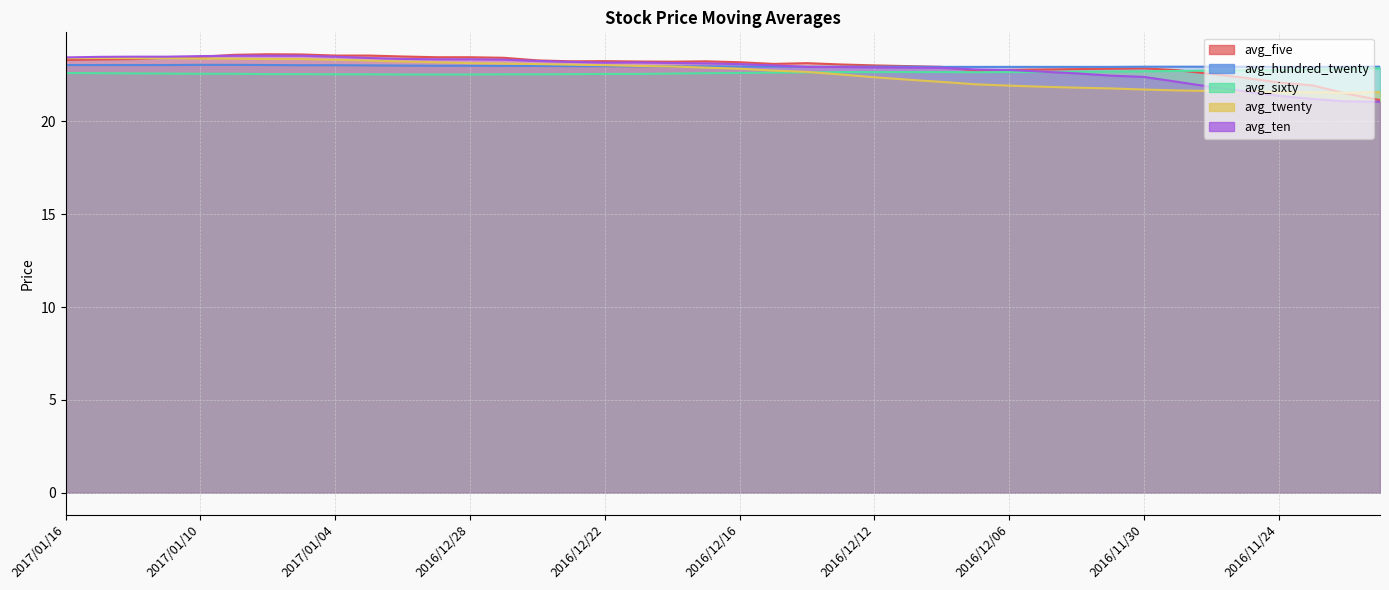

List the series in order of their peak value, highest first.

avg_five, avg_ten, avg_twenty, avg_hundred_twenty, avg_sixty